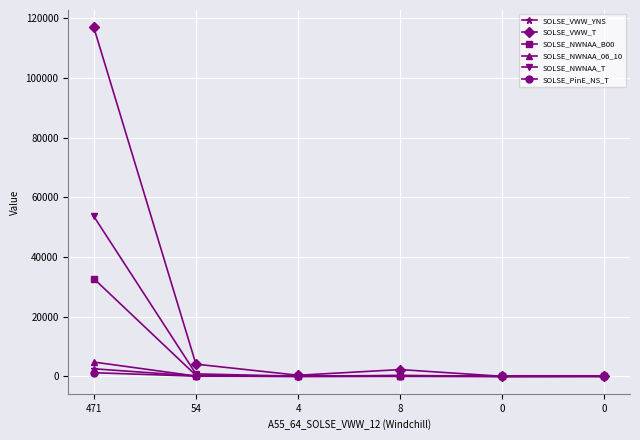

Where is the first local maximum for SOLSE_VWW_YNS?

8